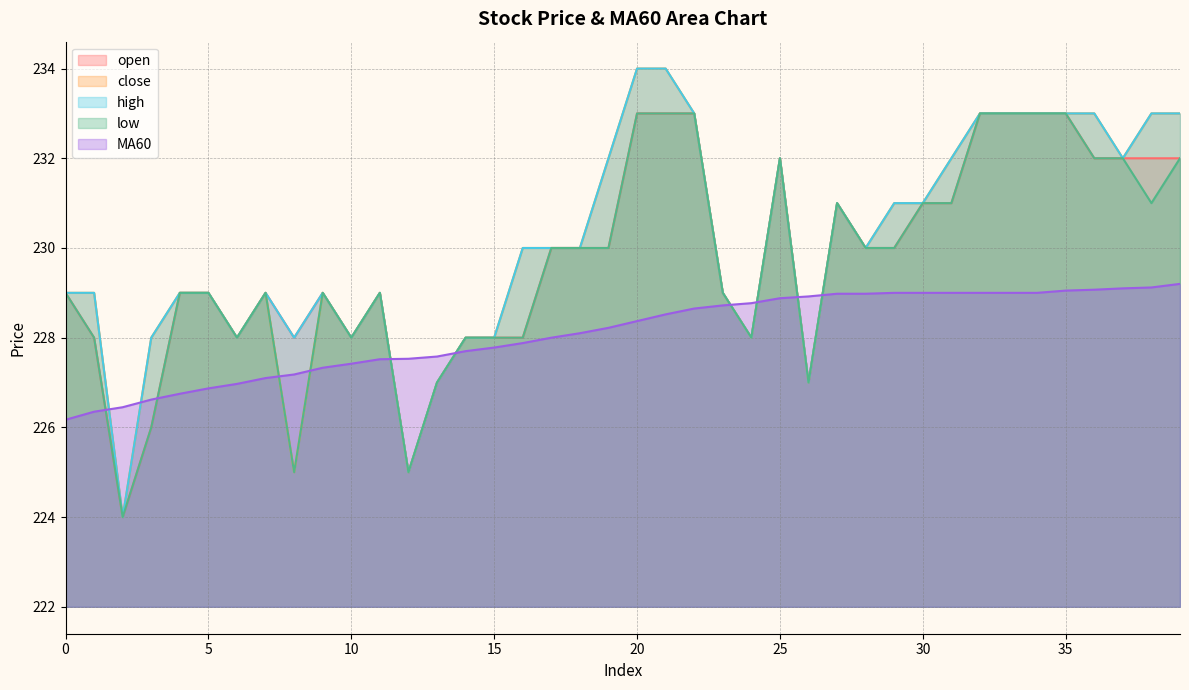

Reading left to right, what are all the values shown in this chart?

open: 0=229.0	1=228.0	2=224.0	3=226.0	4=229.0	5=229.0	6=228.0	7=229.0	8=228.0	9=229.0	10=228.0	11=229.0	12=225.0	13=227.0	14=228.0	15=228.0	16=228.0	17=230.0	18=230.0	19=230.0	20=233.0	21=233.0	22=233.0	23=229.0	24=228.0	25=232.0	26=227.0	27=231.0	28=230.0	29=230.0	30=231.0	31=231.0	32=233.0	33=233.0	34=233.0	35=233.0	36=232.0	37=232.0	38=232.0	39=232.0
close: 0=229.0	1=229.0	2=224.0	3=228.0	4=229.0	5=229.0	6=228.0	7=229.0	8=225.0	9=229.0	10=228.0	11=229.0	12=225.0	13=227.0	14=228.0	15=228.0	16=230.0	17=230.0	18=230.0	19=232.0	20=234.0	21=234.0	22=233.0	23=229.0	24=228.0	25=232.0	26=227.0	27=231.0	28=230.0	29=231.0	30=231.0	31=232.0	32=233.0	33=233.0	34=233.0	35=233.0	36=233.0	37=232.0	38=233.0	39=233.0
high: 0=229.0	1=229.0	2=224.0	3=228.0	4=229.0	5=229.0	6=228.0	7=229.0	8=228.0	9=229.0	10=228.0	11=229.0	12=225.0	13=227.0	14=228.0	15=228.0	16=230.0	17=230.0	18=230.0	19=232.0	20=234.0	21=234.0	22=233.0	23=229.0	24=228.0	25=232.0	26=227.0	27=231.0	28=230.0	29=231.0	30=231.0	31=232.0	32=233.0	33=233.0	34=233.0	35=233.0	36=233.0	37=232.0	38=233.0	39=233.0
low: 0=229.0	1=228.0	2=224.0	3=226.0	4=229.0	5=229.0	6=228.0	7=229.0	8=225.0	9=229.0	10=228.0	11=229.0	12=225.0	13=227.0	14=228.0	15=228.0	16=228.0	17=230.0	18=230.0	19=230.0	20=233.0	21=233.0	22=233.0	23=229.0	24=228.0	25=232.0	26=227.0	27=231.0	28=230.0	29=230.0	30=231.0	31=231.0	32=233.0	33=233.0	34=233.0	35=233.0	36=232.0	37=232.0	38=231.0	39=232.0
MA60: 0=226.2	1=226.3	2=226.4	3=226.6	4=226.8	5=226.9	6=227.0	7=227.1	8=227.2	9=227.3	10=227.4	11=227.5	12=227.5	13=227.6	14=227.7	15=227.8	16=227.9	17=228.0	18=228.1	19=228.2	20=228.4	21=228.5	22=228.7	23=228.7	24=228.8	25=228.9	26=228.9	27=229.0	28=229.0	29=229.0	30=229.0	31=229.0	32=229.0	33=229.0	34=229.0	35=229.1	36=229.1	37=229.1	38=229.1	39=229.2